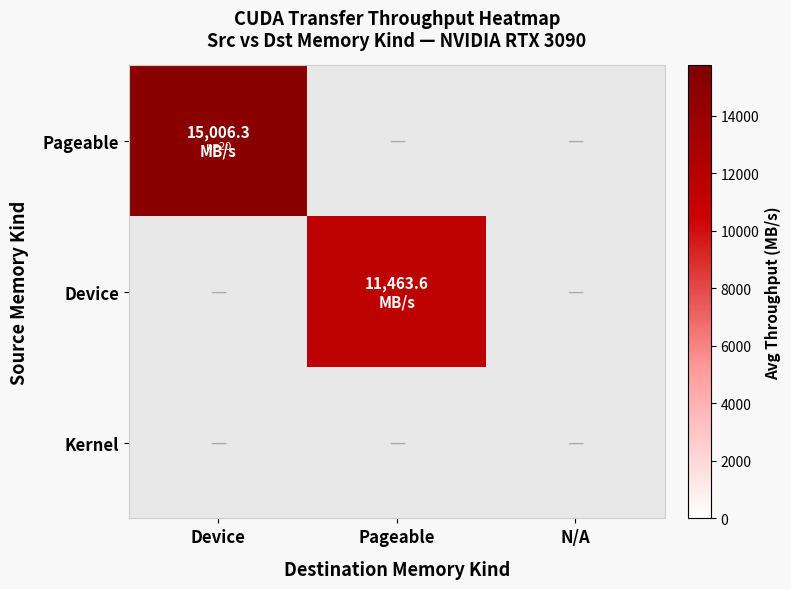

What is the total value across all series at Pageable?

11463.6